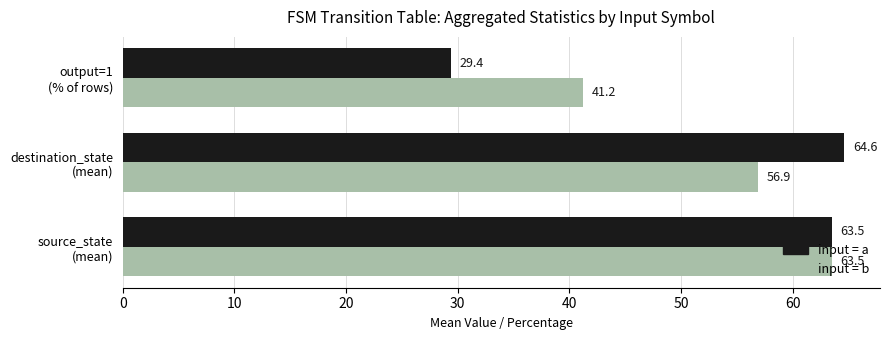

List the series in order of their overall mean, lowest first.

input = a, input = b